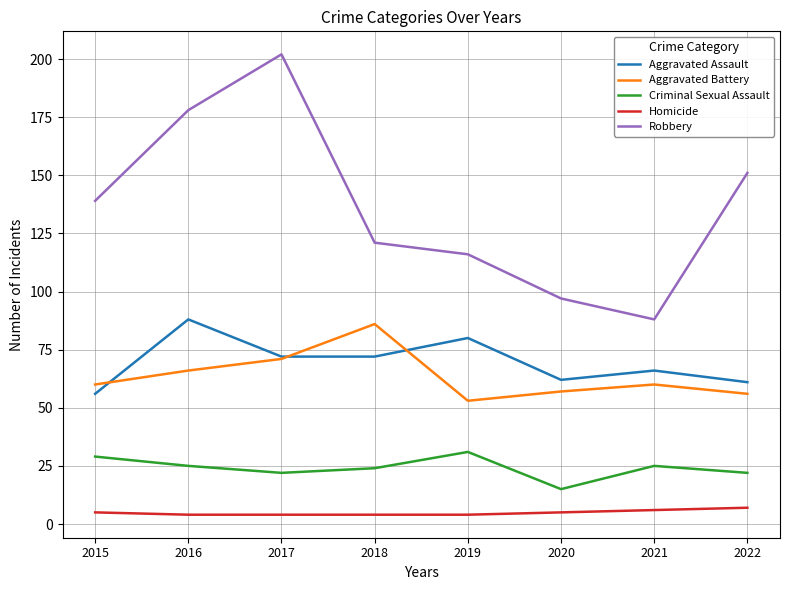

In Aggravated Assault, how many points are higher than both neighbors (excluding endpoints)?

3